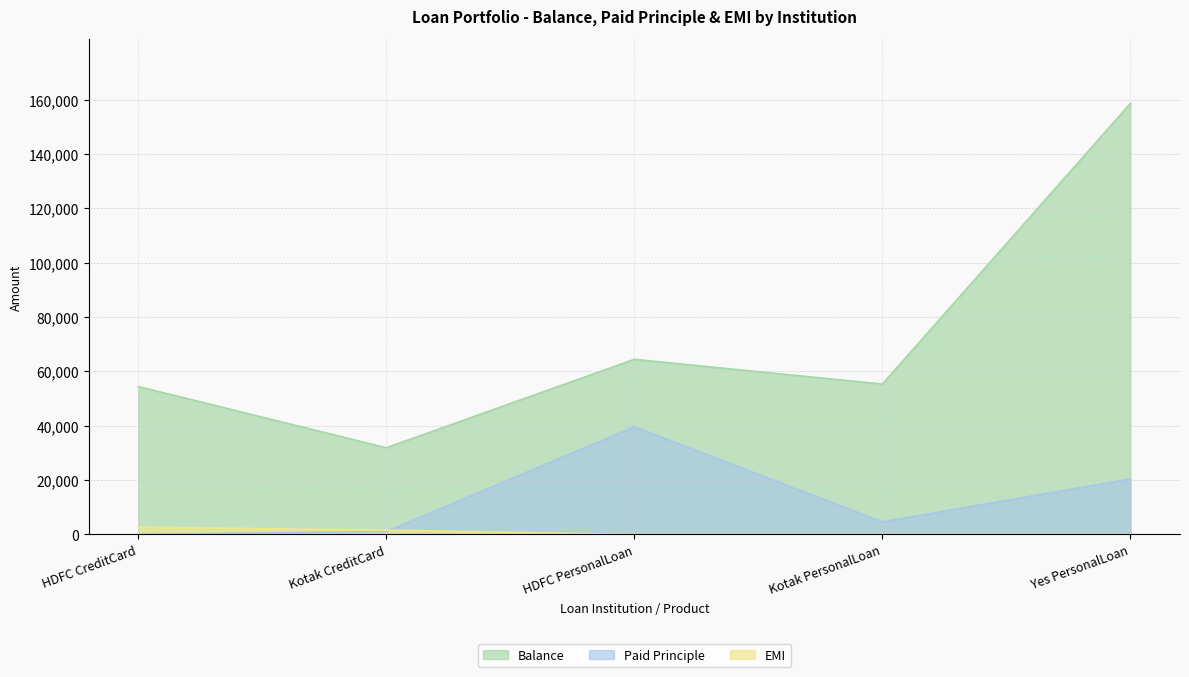

Is it true that Balance equals 230973 at Yes PersonalLoan?

False